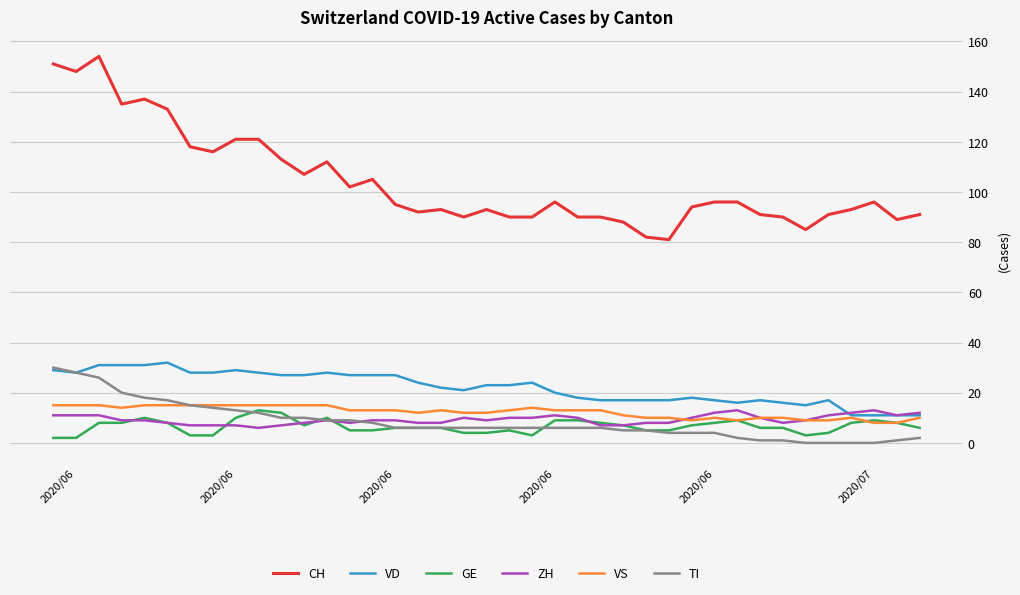

Does the chart display data point markers on the line(s)?

No